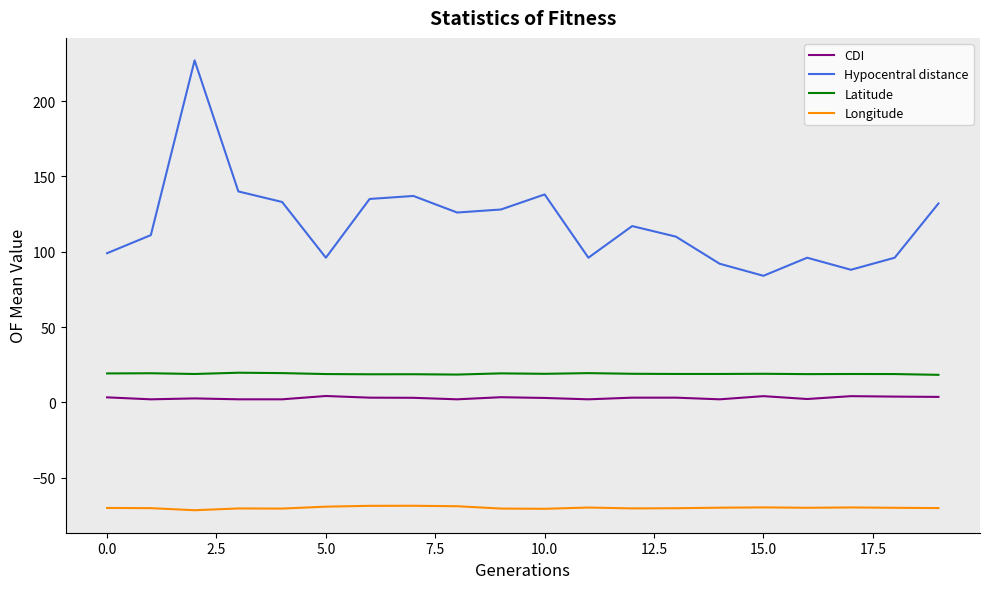

Which series has the widest spread of values?

Hypocentral distance